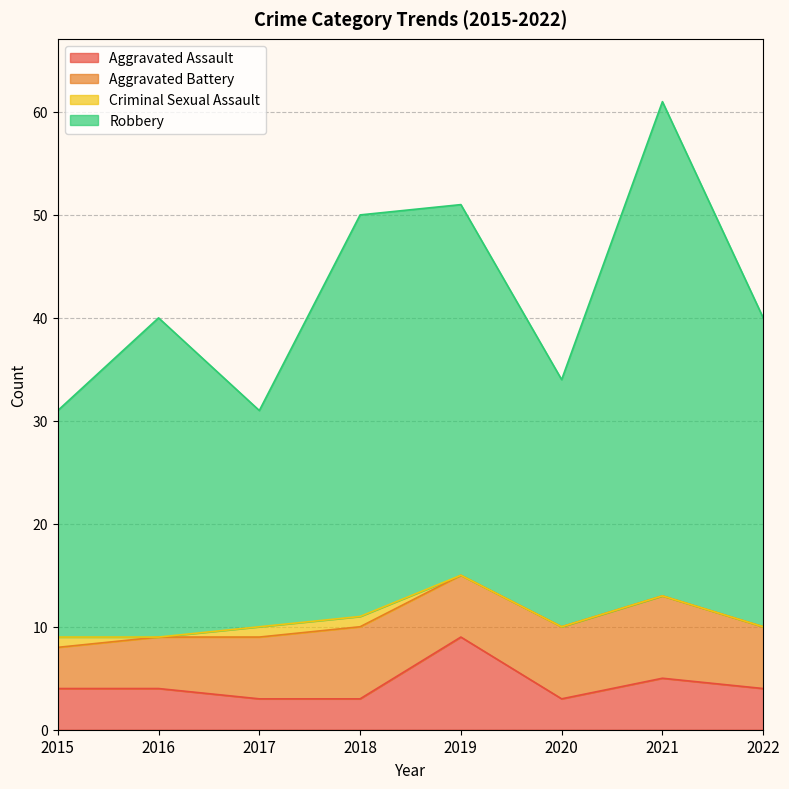

True or false: Aggravated Assault and Robbery intersect in this chart.

False